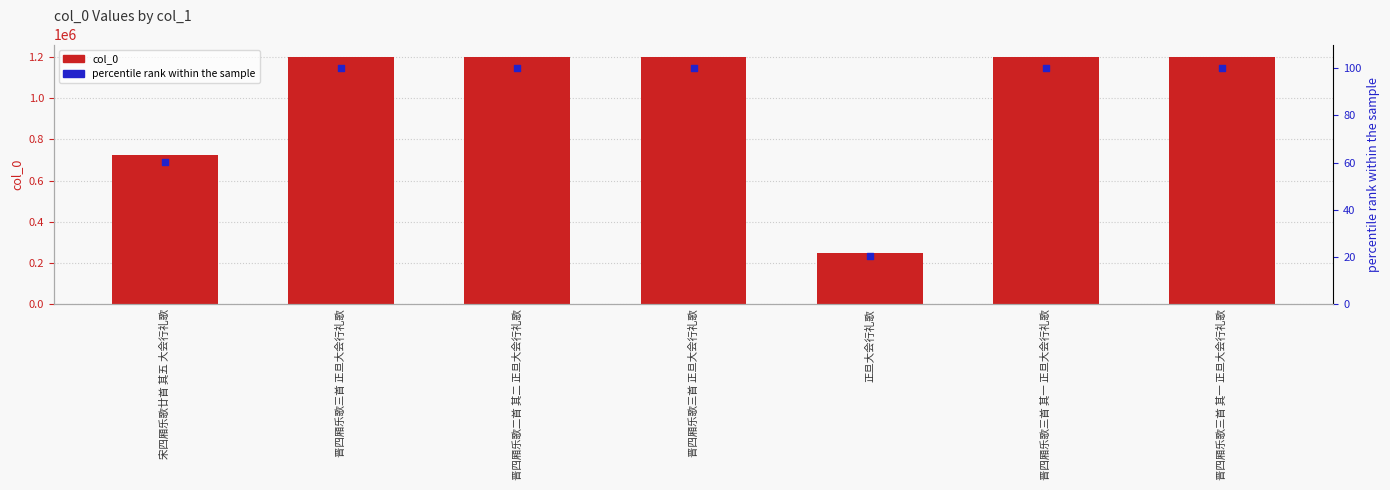

Is the value of col_0 at 晋四厢乐歌三首 其一 正旦大会行礼歌 greater than the value of percentile rank within the sample at 晋四厢乐歌三首 其一 正旦大会行礼歌?

Yes